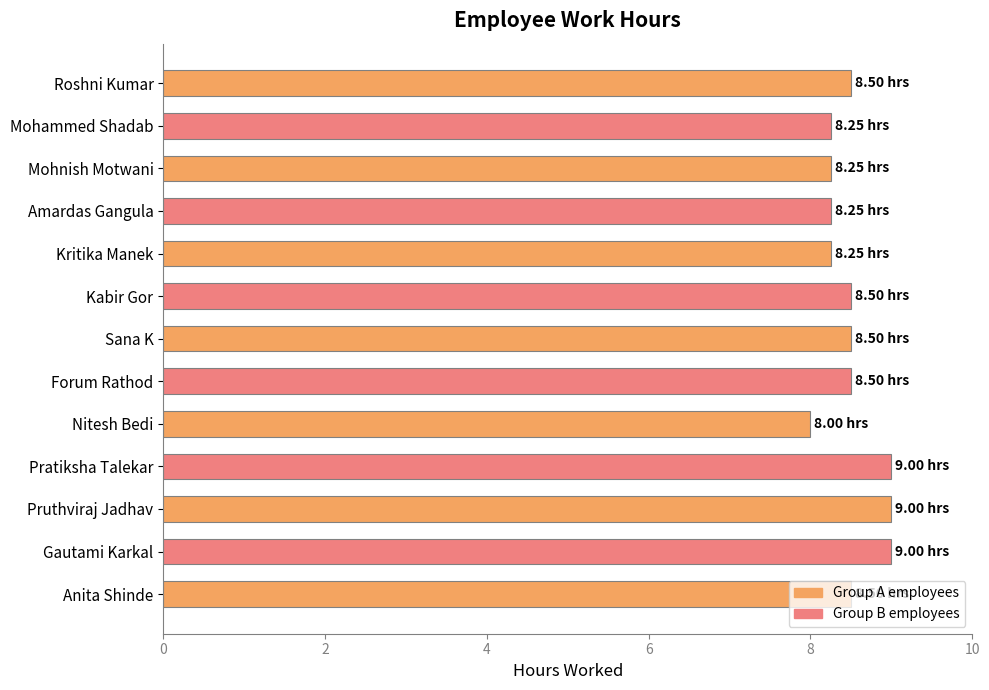

How many bars are there in total?

13